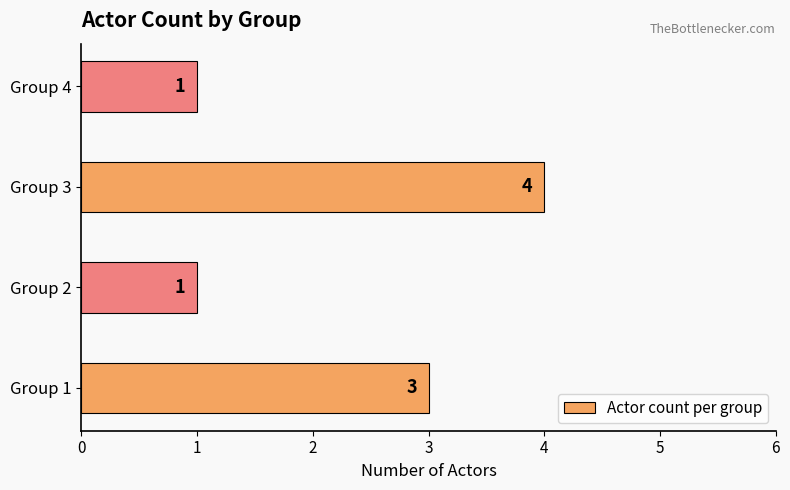

Which label corresponds to the largest value in the chart?

Group 3